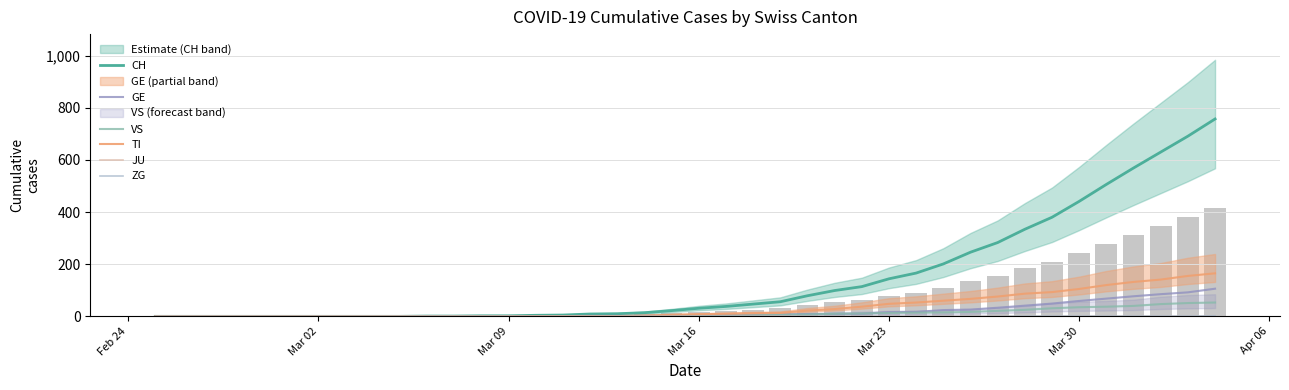

How many values in the TI series are below 8?

20